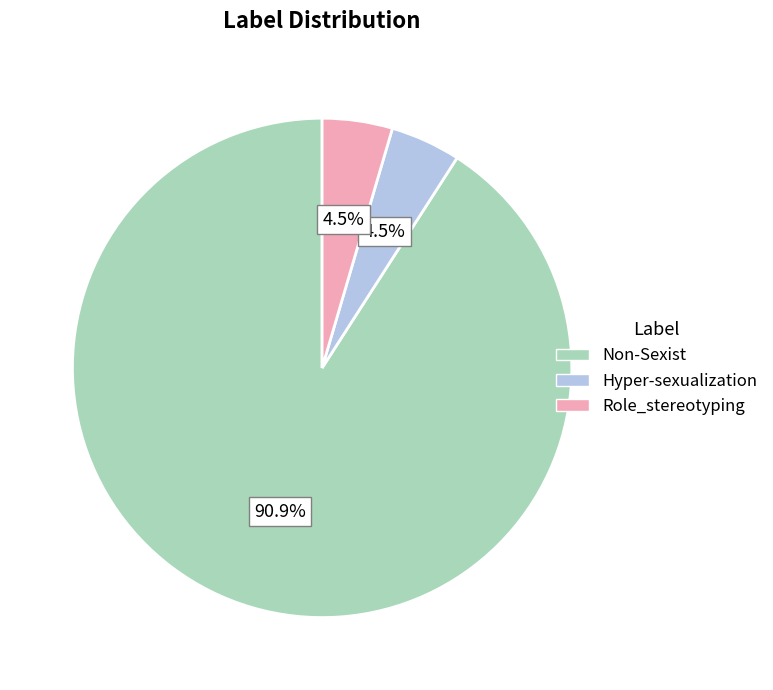

Which has a higher value, Hyper-sexualization or Non-Sexist?

Non-Sexist